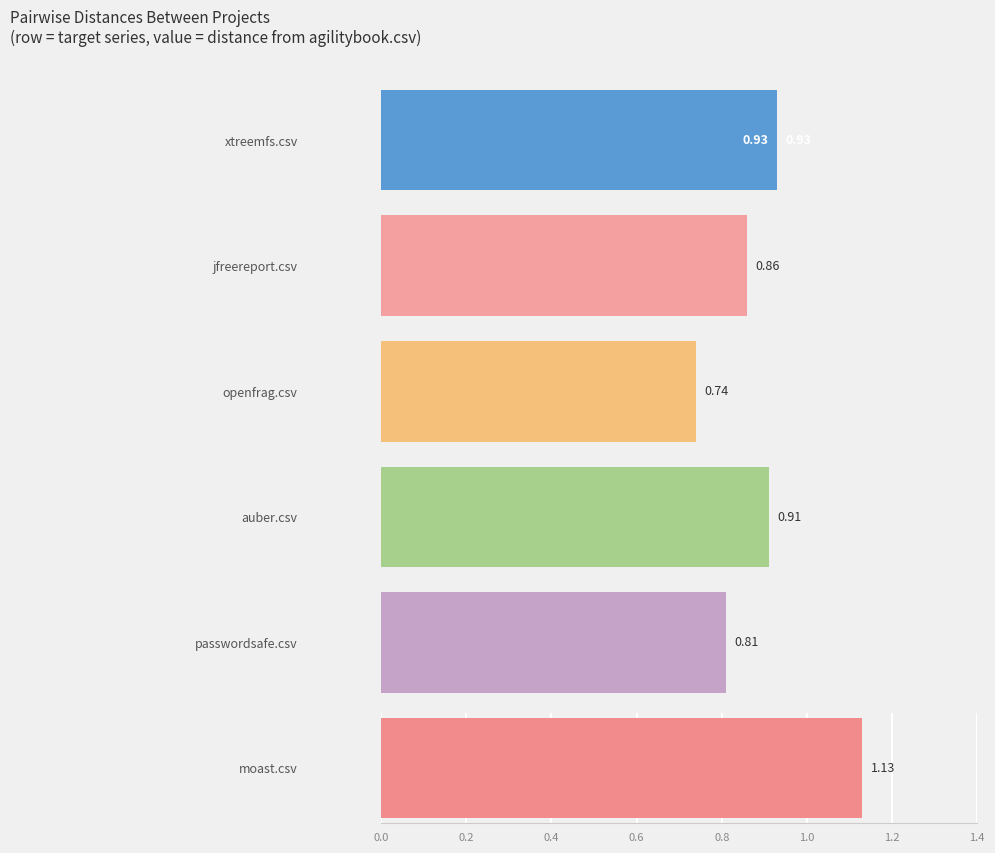

Which series has the largest range (max minus min)?

moast.csv